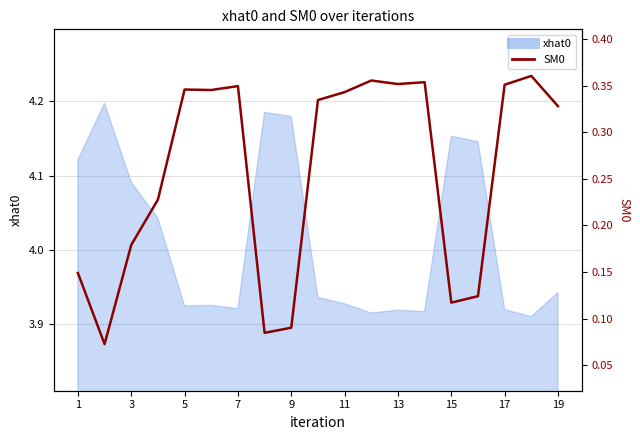

True or false: the data shows 0.6 at 5.

False